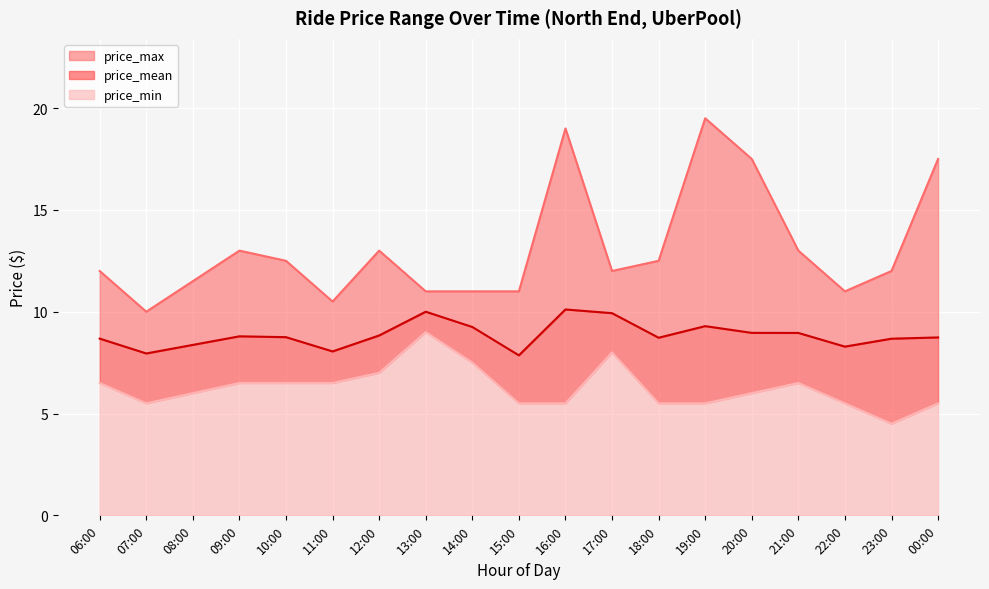

What is the total value across all series at 20:00?

17.5